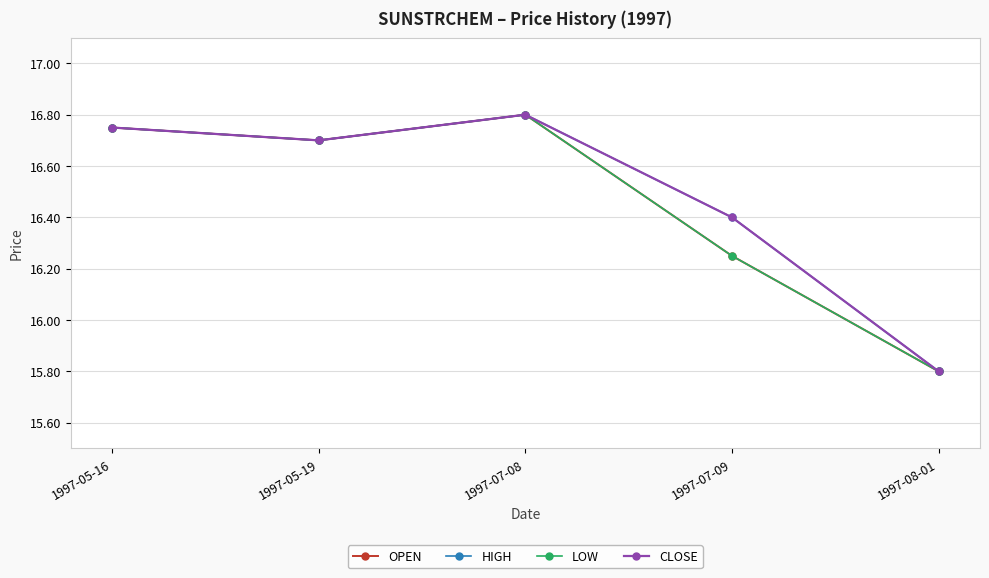

At which label does OPEN reach its peak?

1997-07-08